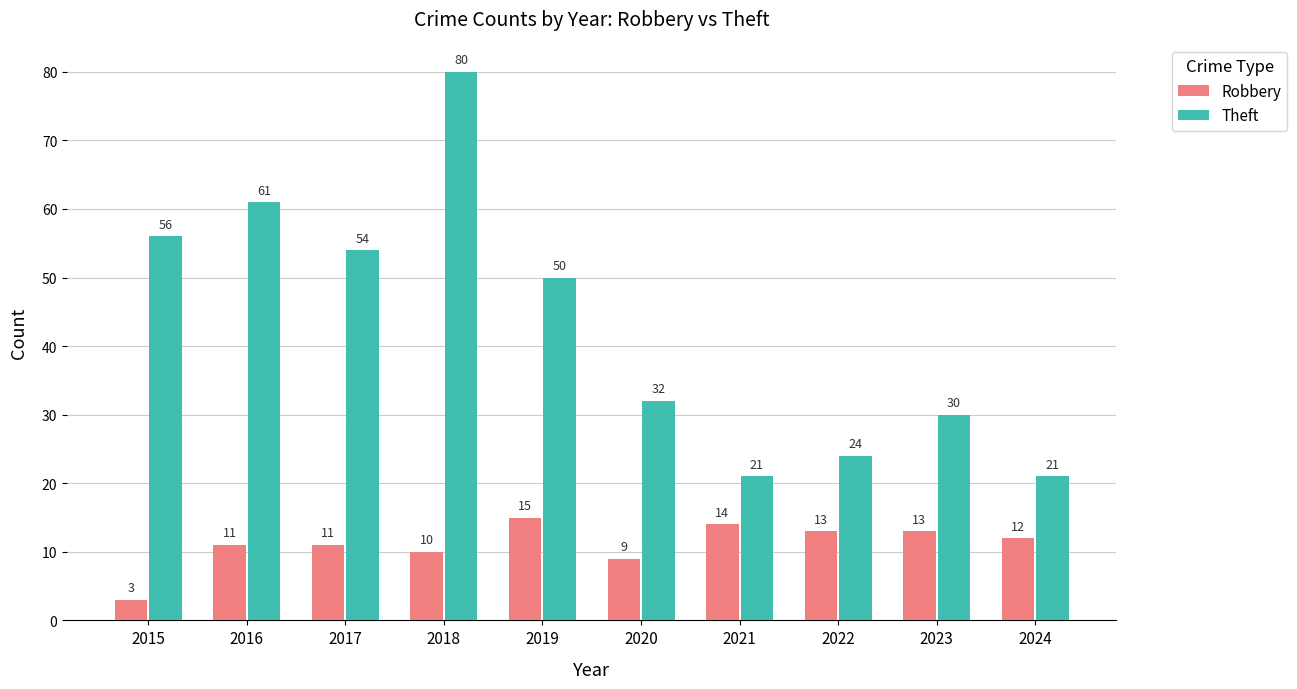

At which category is the sum across all series the highest?

2018